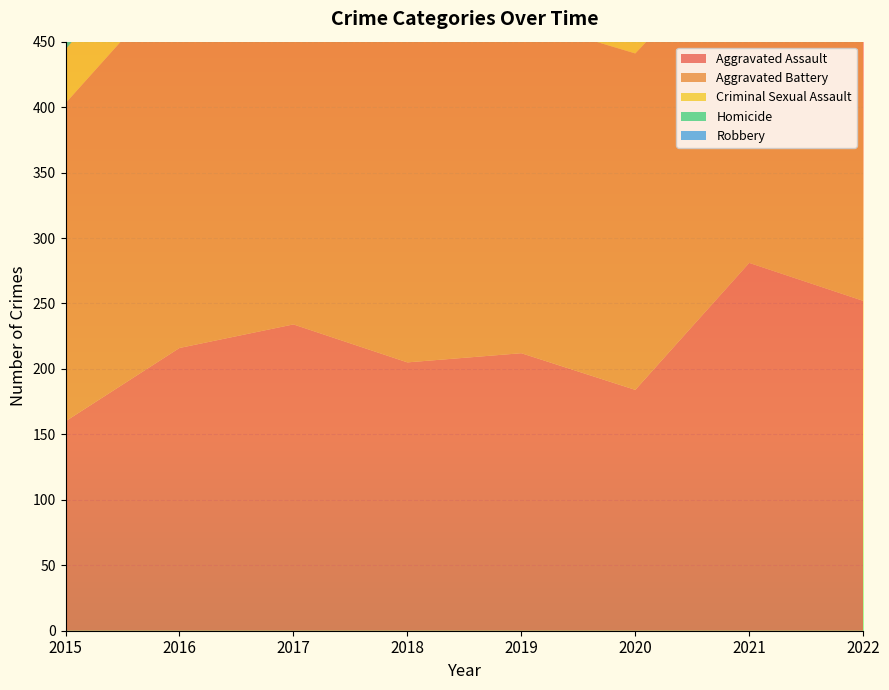

Reading left to right, list all the values displayed in this chart.

Aggravated Assault: 160	216	234	205	212	184	281	252
Aggravated Battery: 243	284	285	276	255	257	252	235
Criminal Sexual Assault: 41	49	39	45	52	38	33	41
Homicide: 11	26	27	23	19	32	37	35
Robbery: 350	361	322	280	233	165	154	208